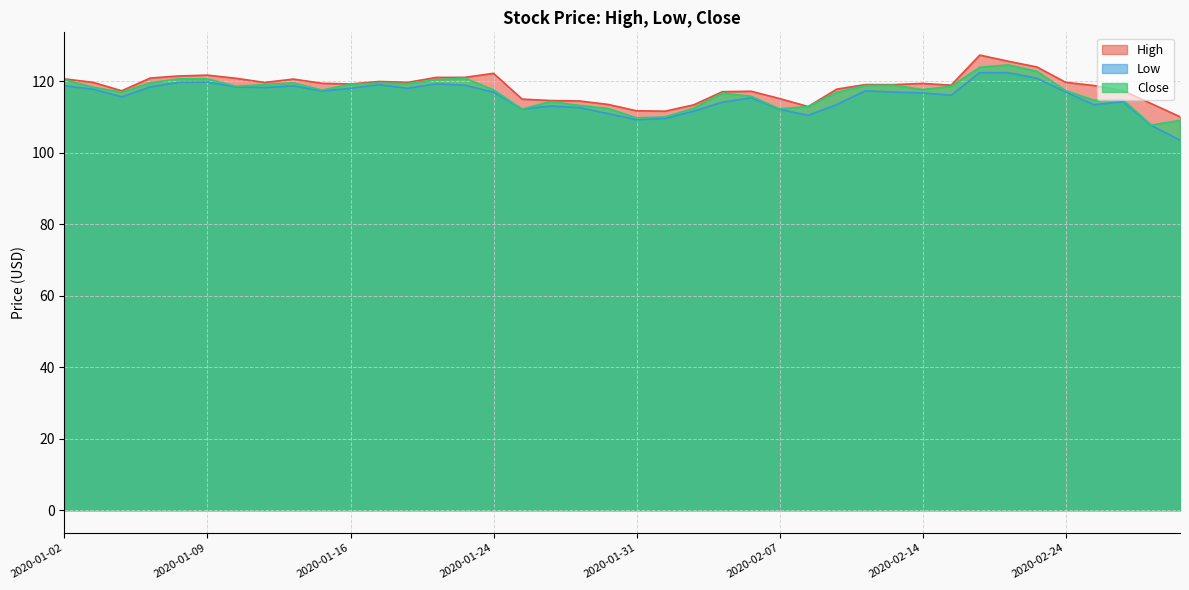

How many interior local valleys does the Close series have?

10